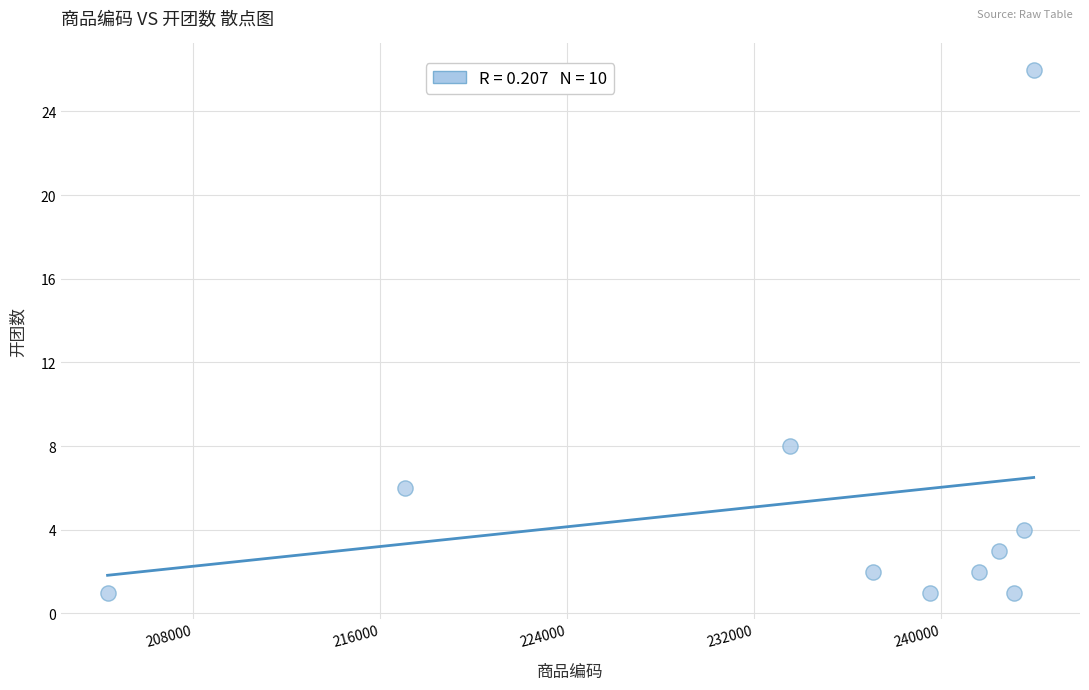

What is the average Y value?

5